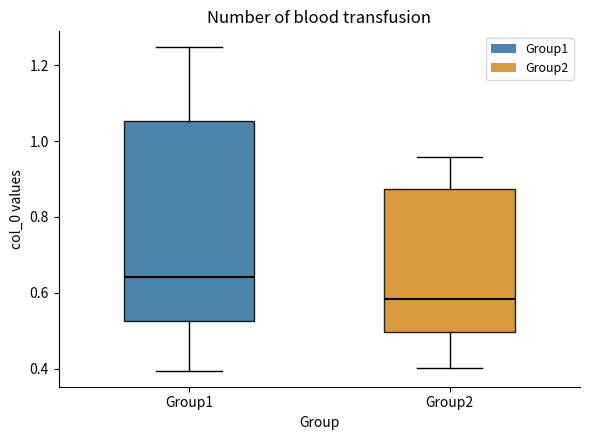

Reading left to right, read every box against the y-axis: the position of its median line, the range the box covers, and the ends of its whiskers. The values are not printed on the chart, so give them approximately, as read against the axis.

Group1: median 0.64, box 0.52 to 1.06, whiskers 0.40 to 1.24
Group2: median 0.58, box 0.50 to 0.88, whiskers 0.40 to 0.96